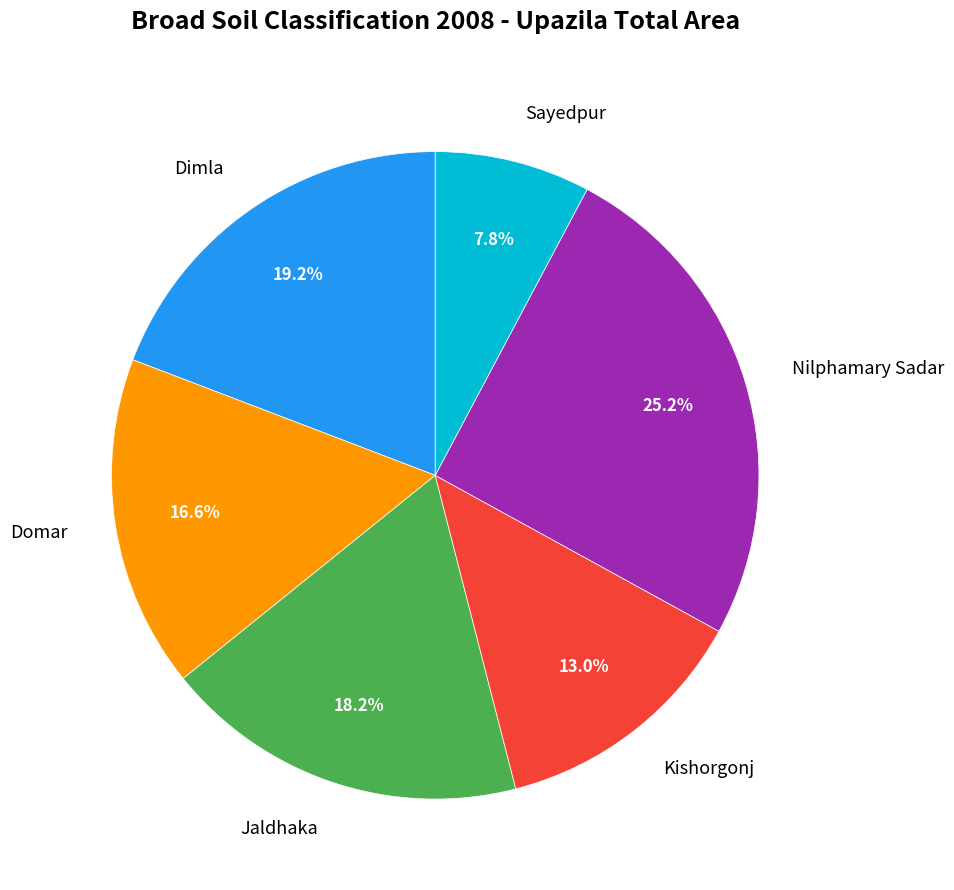

Count the number of slices in the pie.

6